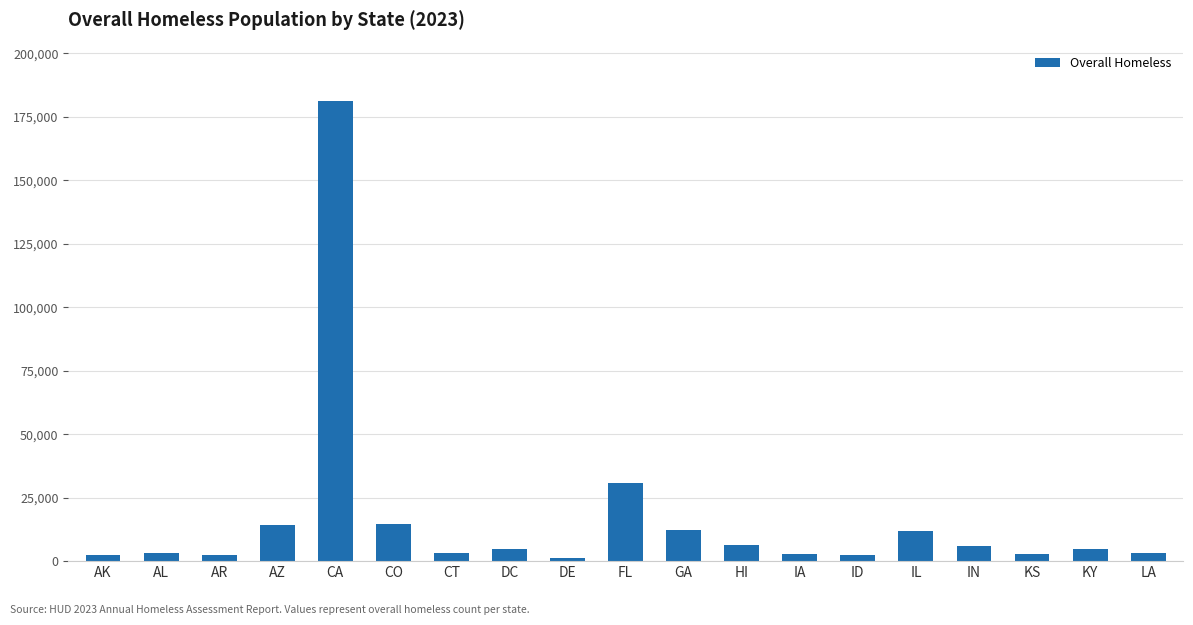

The value at DC is 4922. True or false?

True